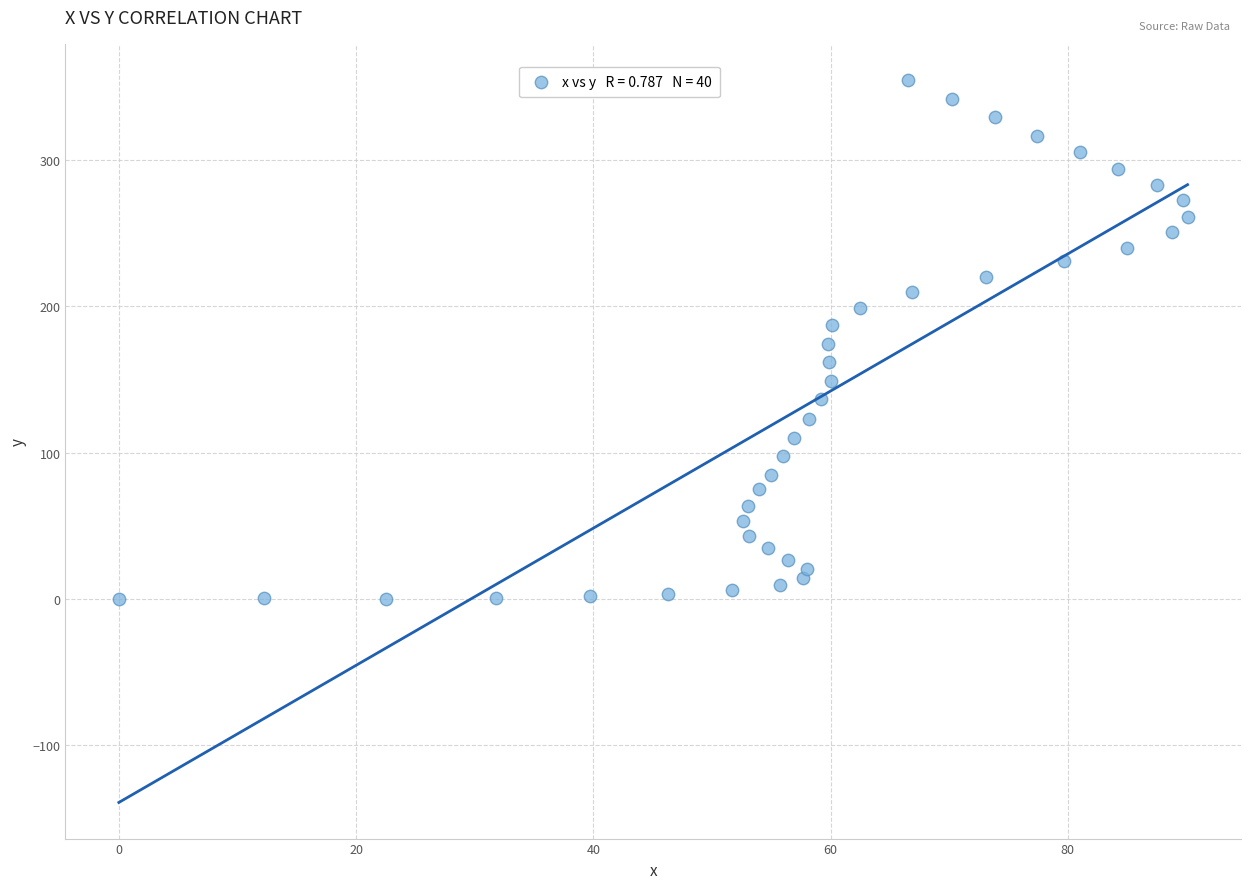

What is the range of Y values (max minus min)?

355.0